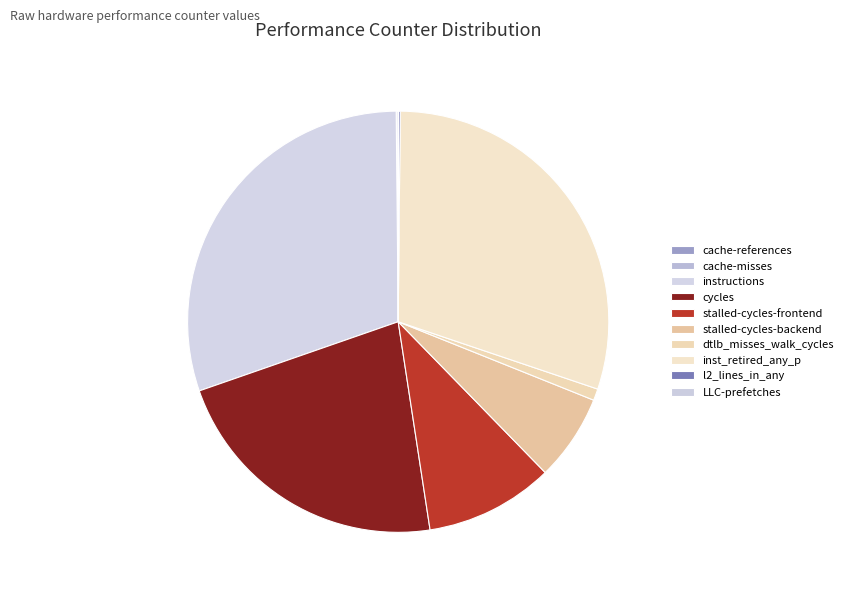

Count the number of slices in the pie.

10